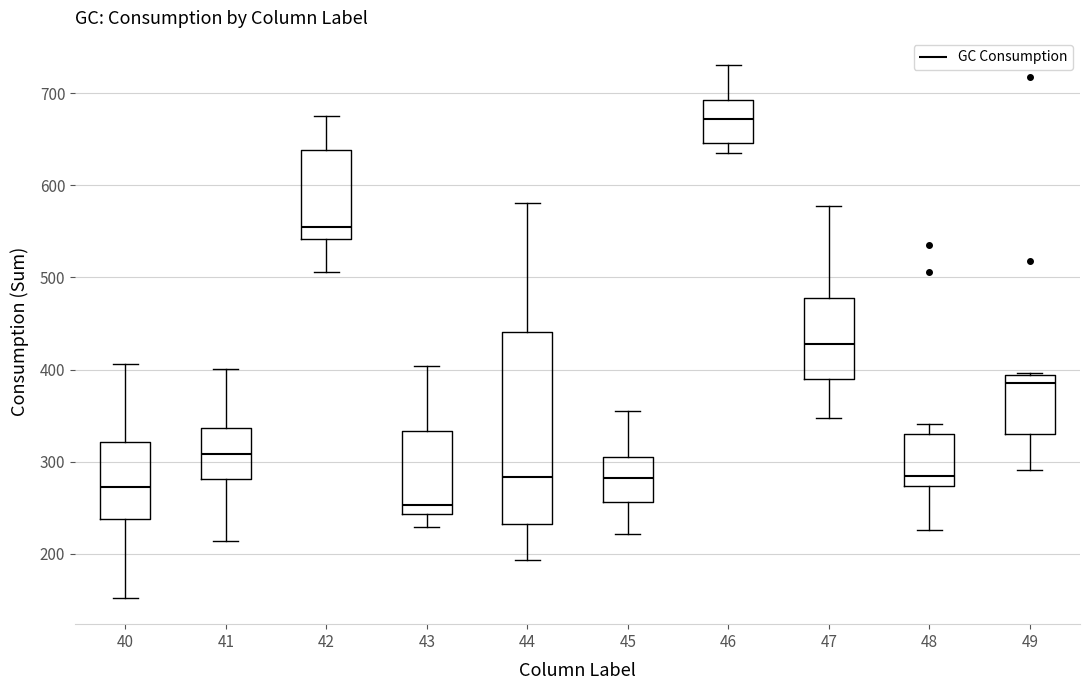

Which box's median line is the lowest?

43